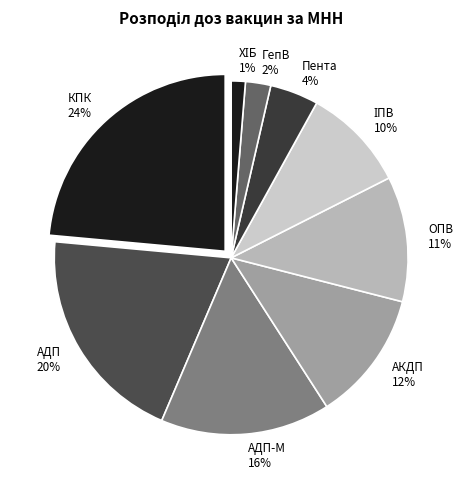

Does any single category account for the majority?

No